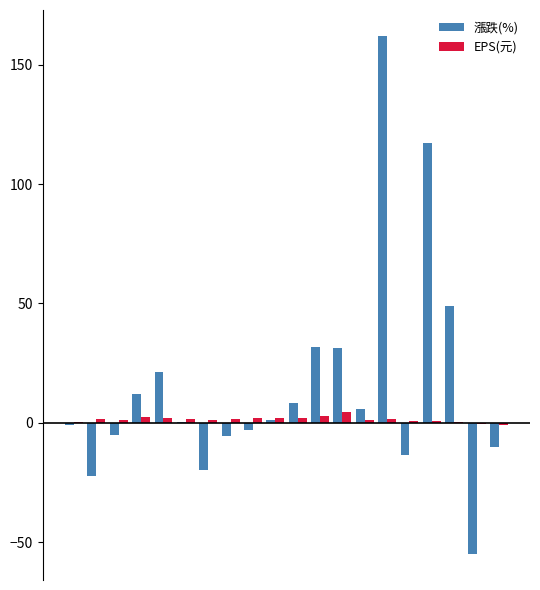

Which series has the largest total across all categories?

漲跌(%)